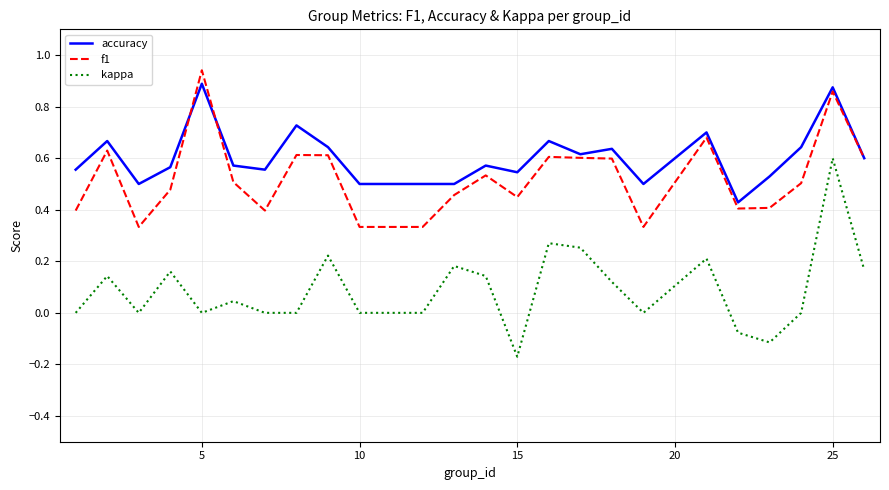

At how many categories does at least one series exceed 0?

24